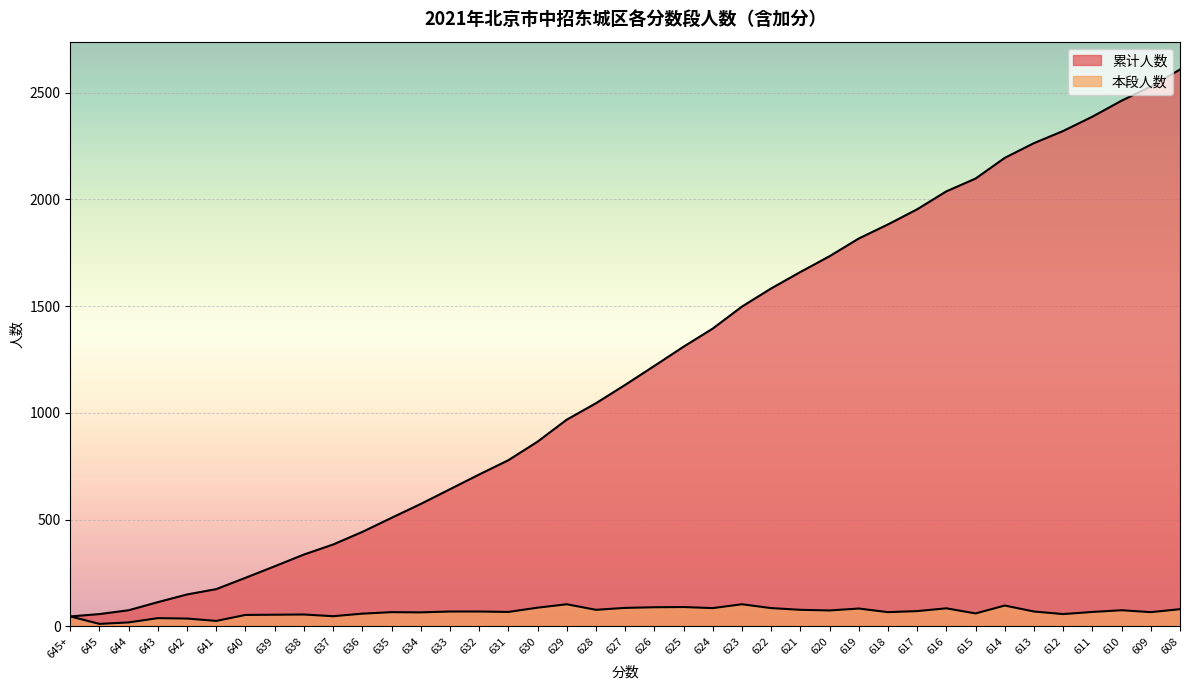

True or false: 本段人数 has a value of 3 at 645.

False